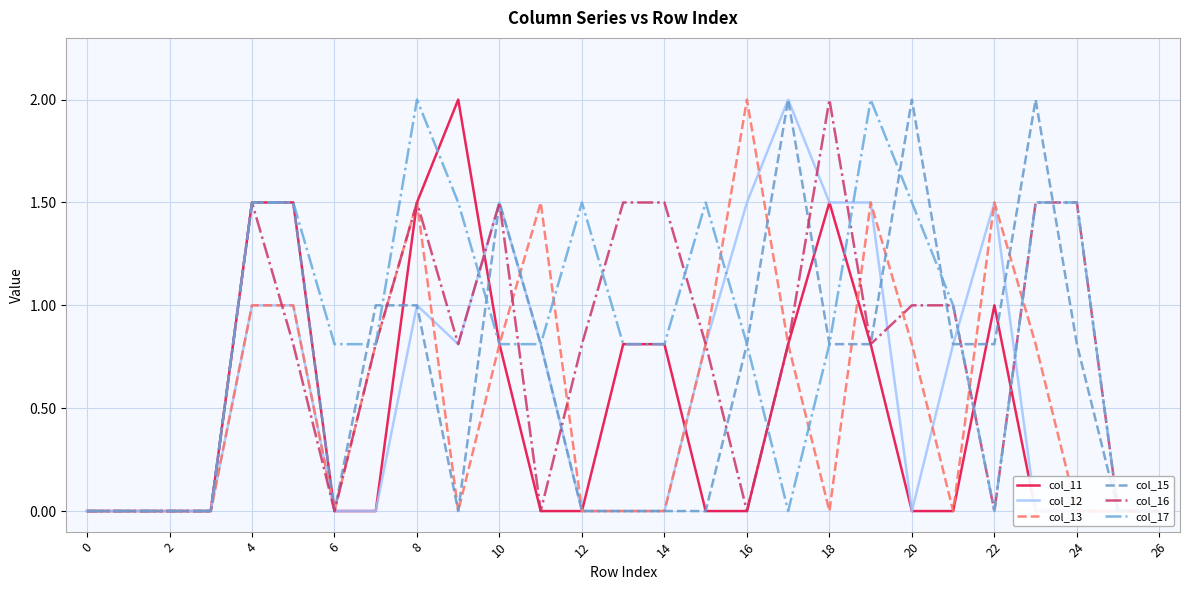

At which label does col_13 reach its peak?

16